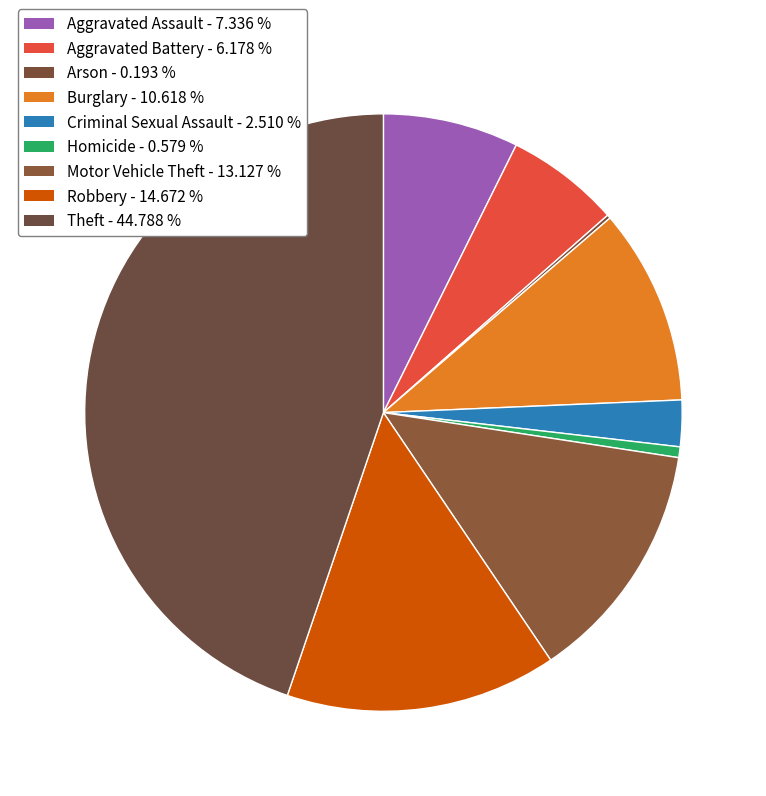

Count the number of slices in the pie.

9